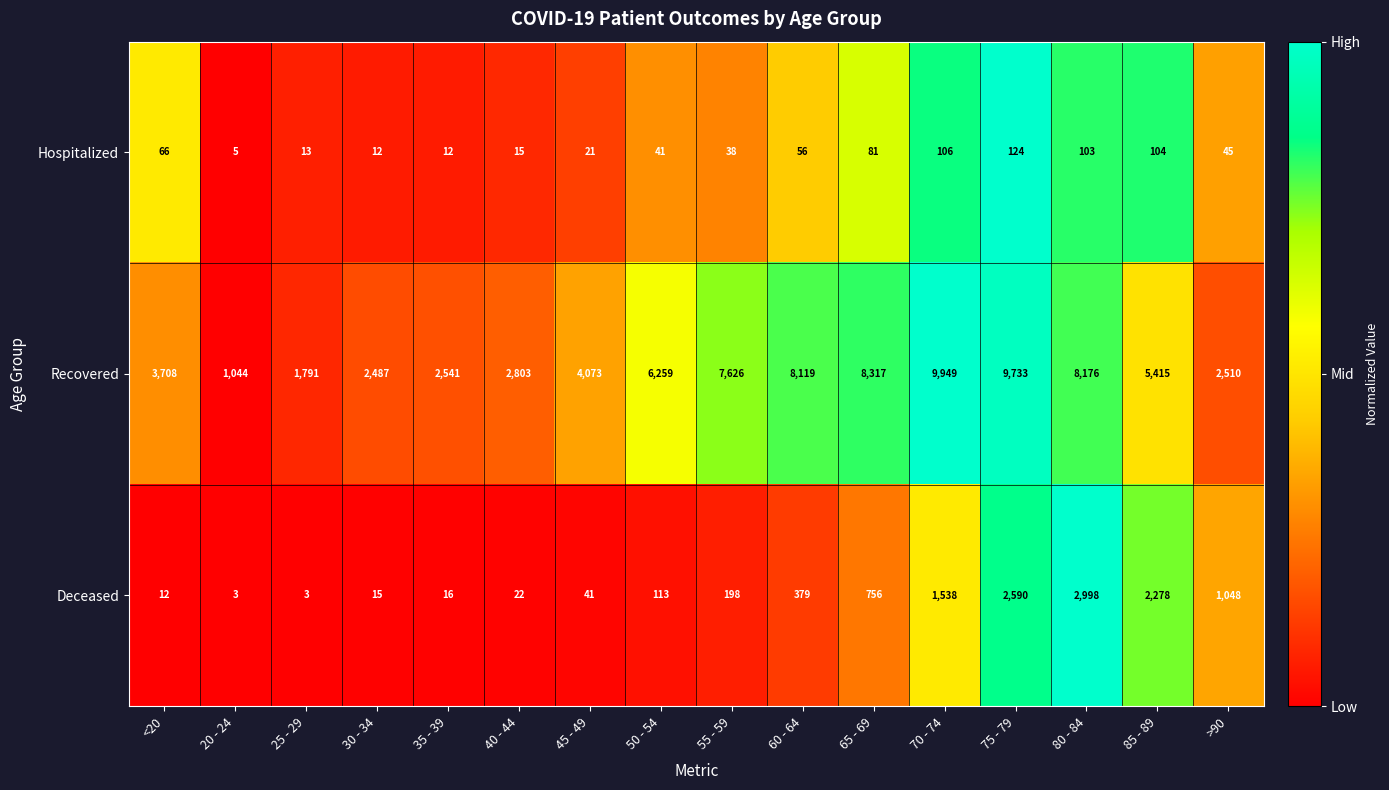

What is the spread (max minus min) of values at 65 - 69?

8236